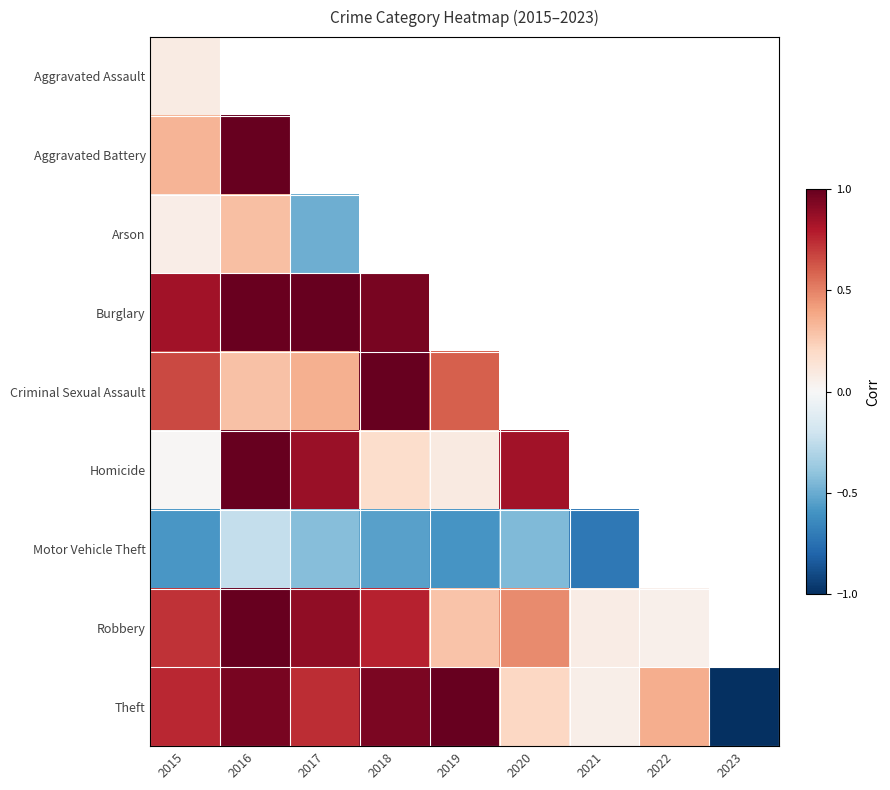

Rank the series by their maximum value, from highest to lowest.

Aggravated Battery, Burglary, Criminal Sexual Assault, Homicide, Robbery, Theft, Arson, Aggravated Assault, Motor Vehicle Theft